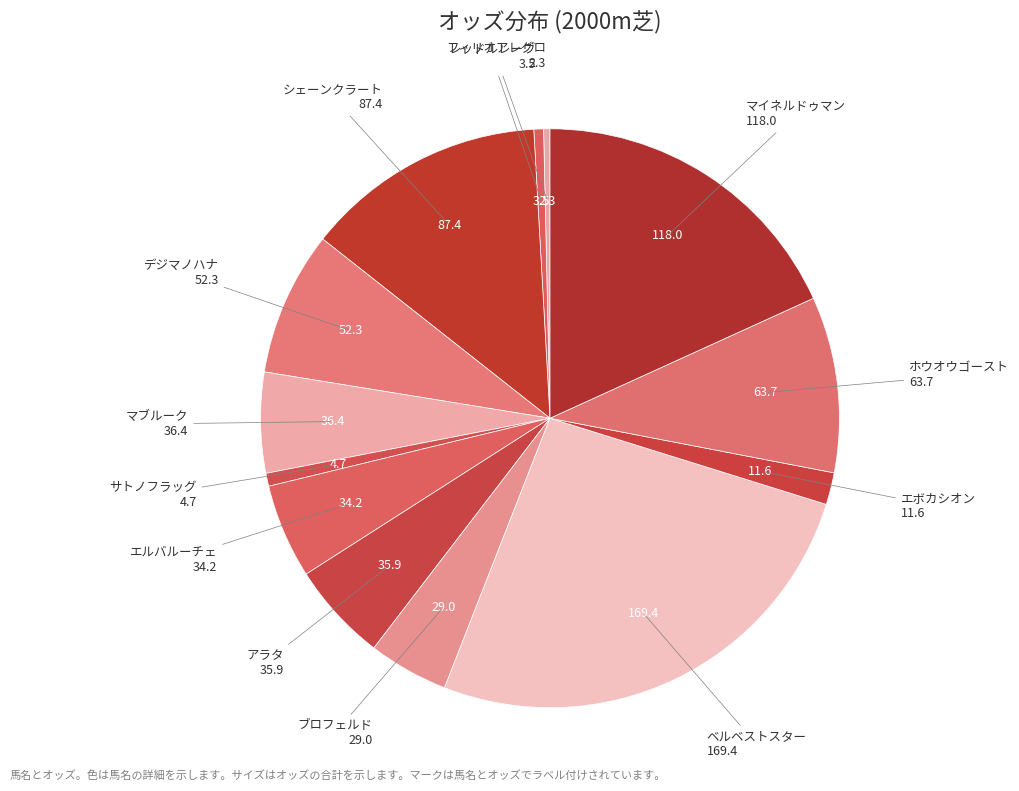

Is there a majority slice in this chart?

No